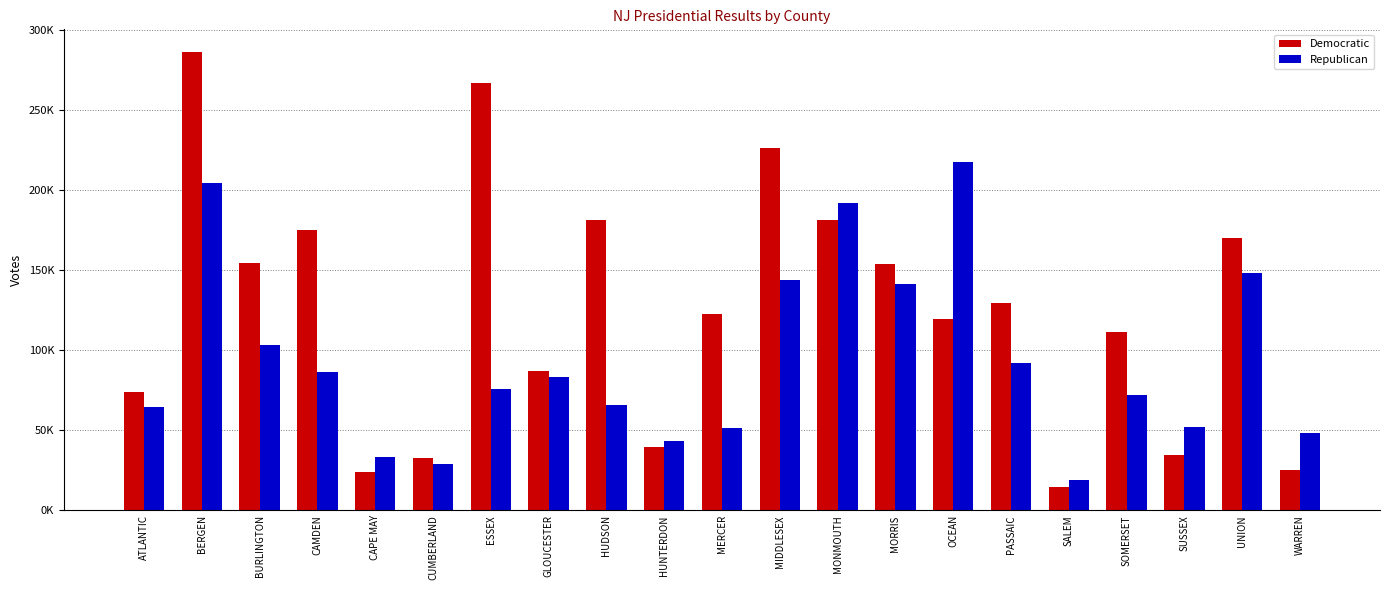

Reading right to left, extract all data points from this chart.

Democratic: 24901	170245	34481	111173	14479	129097	119456	153881	181291	226250	122532	39457	181452	86702	266820	32742	23941	175065	154595	285967	73808
Republican: 47944	148234	51698	71996	18827	92009	217740	141134	191808	143467	51641	43153	65698	83340	75475	28952	33158	86207	103345	204417	64438